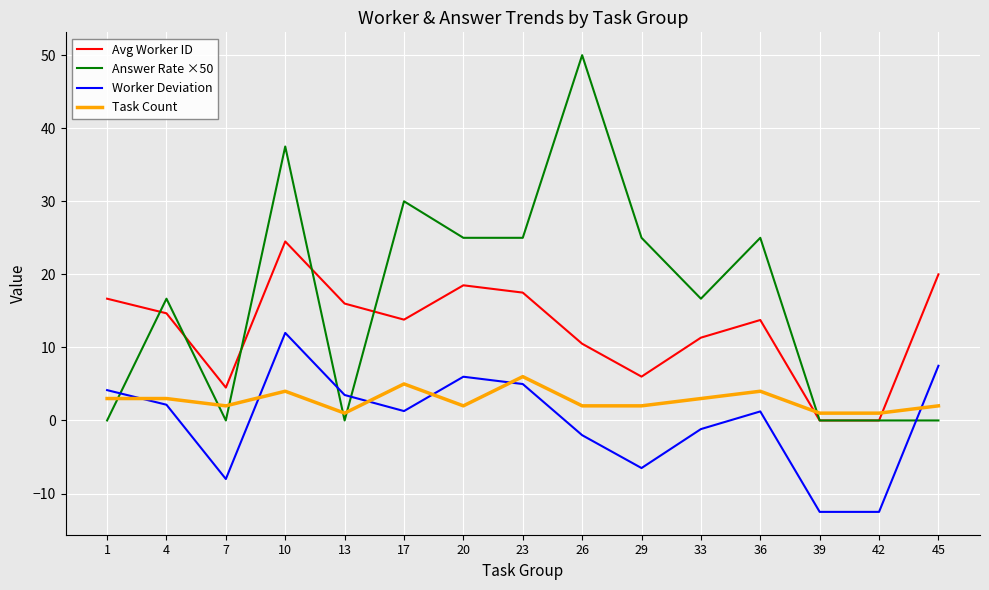

Rank the series by their maximum value, from highest to lowest.

Answer Rate ×50, Avg Worker ID, Worker Deviation, Task Count